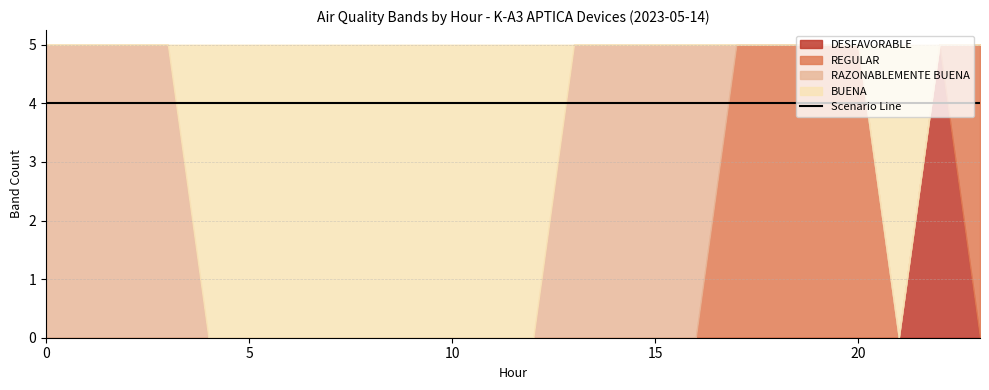

How many times do BUENA and RAZONABLEMENTE BUENA cross each other?

2